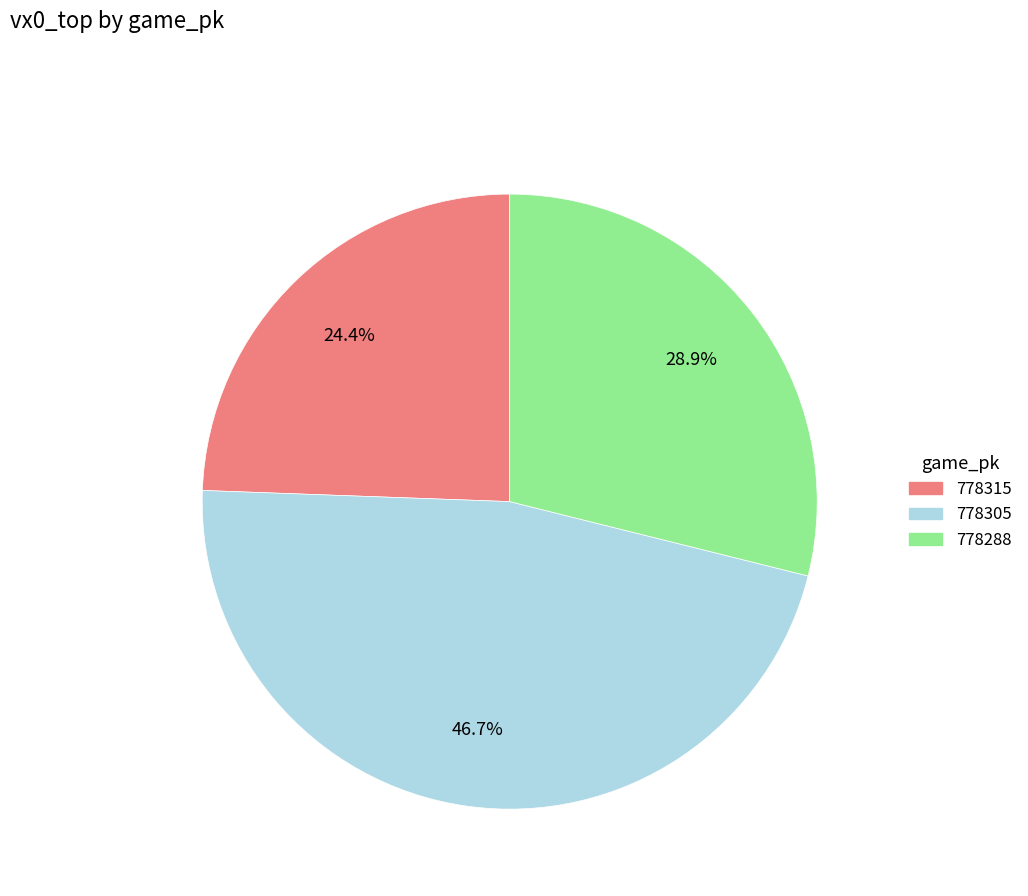

To the nearest percent, what percentage of the pie is 778305?

47%